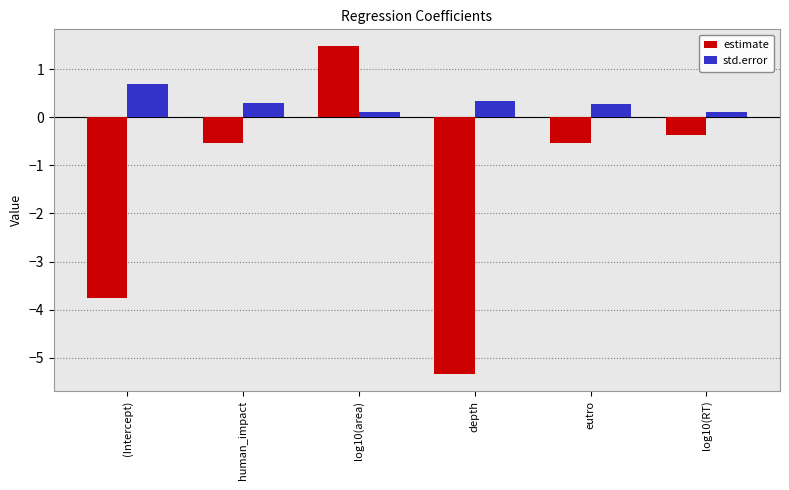

Rank the series by their maximum value, from lowest to highest.

std.error, estimate